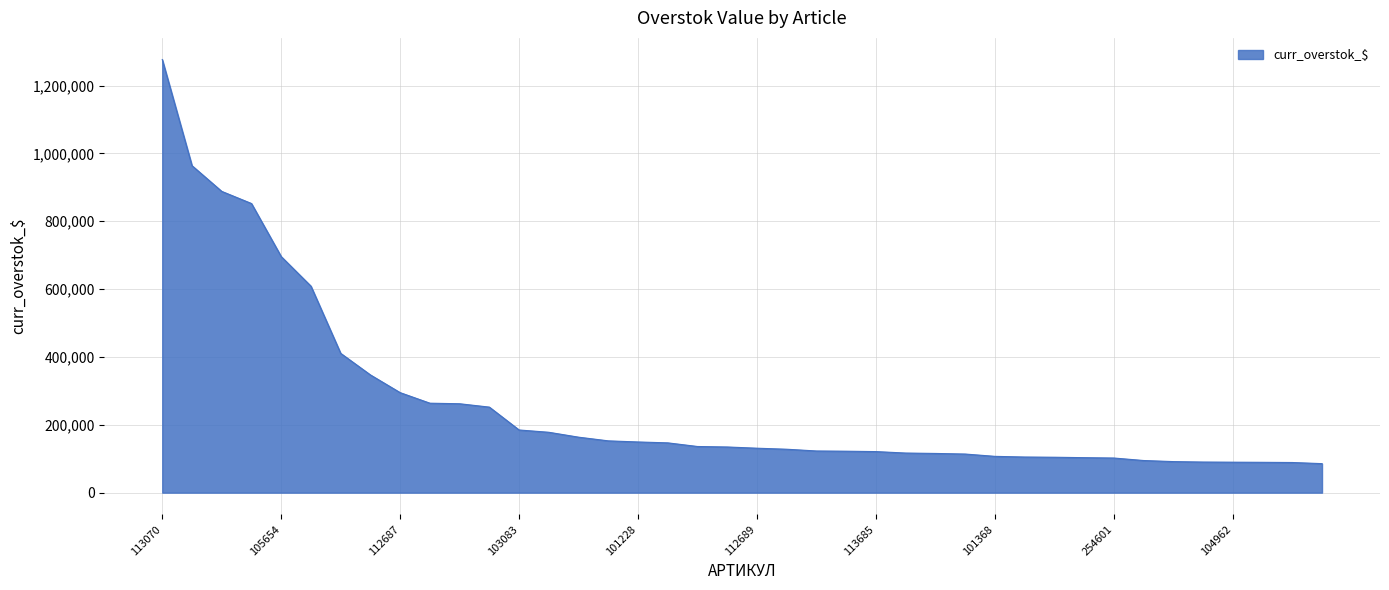

What is the smallest value displayed?

85564.9